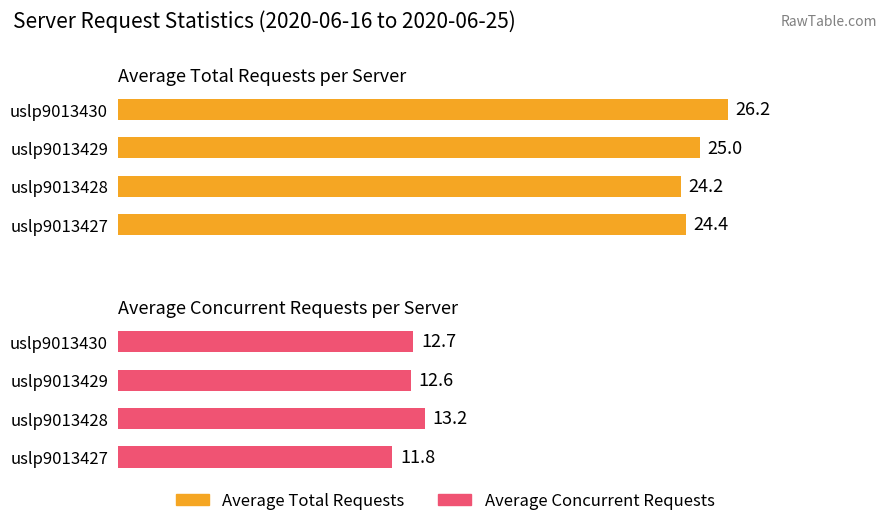

Which series changed the most between uslp9013427 and uslp9013428?

Average Concurrent Requests